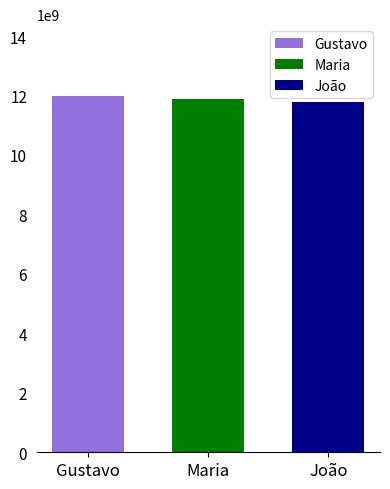

Which series has the widest spread of values?

Gustavo